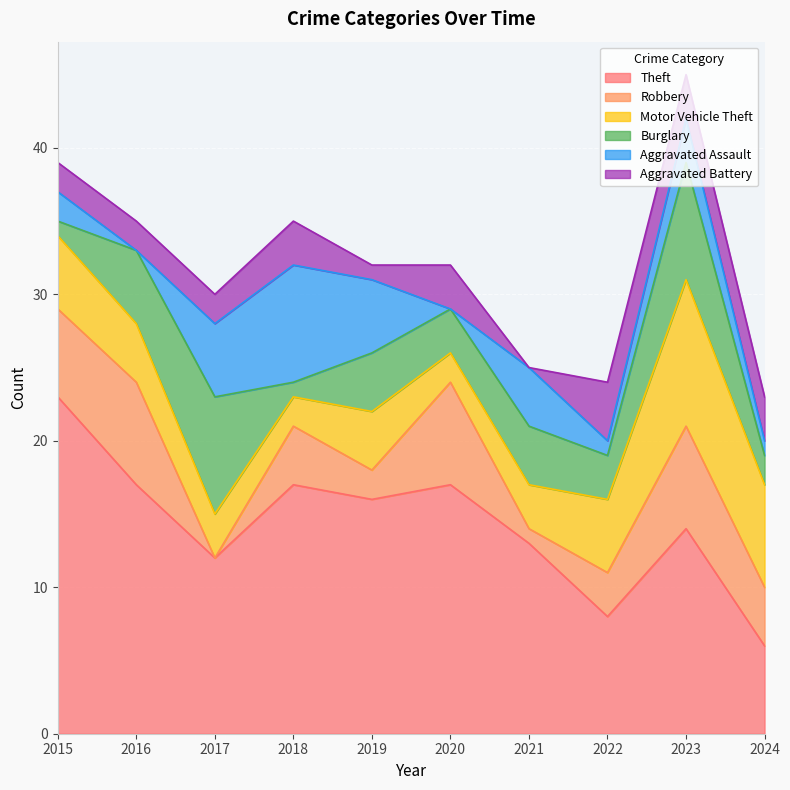

Reading right to left, list all the values displayed in this chart.

Theft: 6	14	8	13	17	16	17	12	17	23
Robbery: 4	7	3	1	7	2	4	0	7	6
Motor Vehicle Theft: 7	10	5	3	2	4	2	3	4	5
Burglary: 2	8	3	4	3	4	1	8	5	1
Aggravated Assault: 1	3	1	4	0	5	8	5	0	2
Aggravated Battery: 3	3	4	0	3	1	3	2	2	2